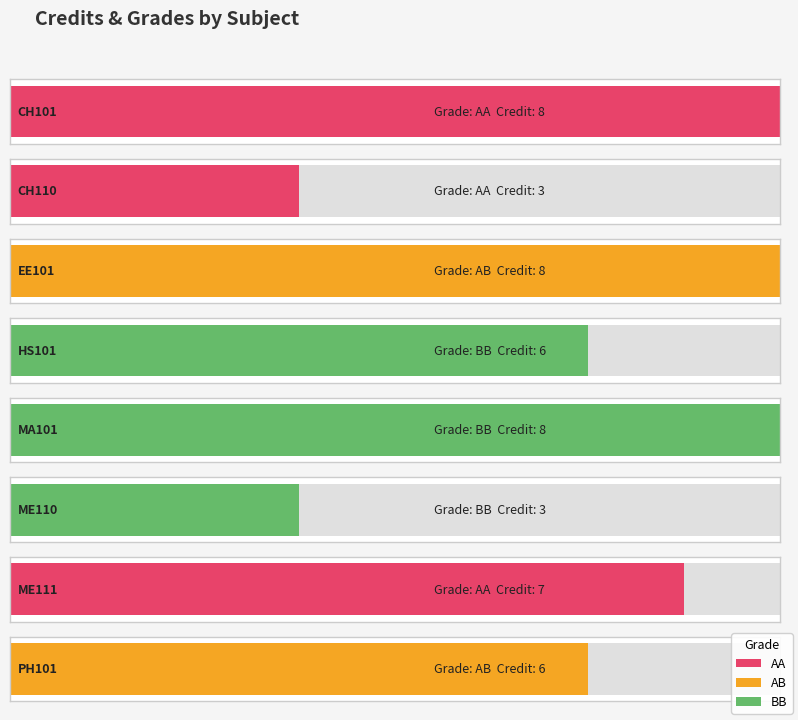

Reading left to right, what are all the values shown in this chart?

CH101=8	CH110=3	EE101=8	HS101=6	MA101=8	ME110=3	ME111=7	PH101=6